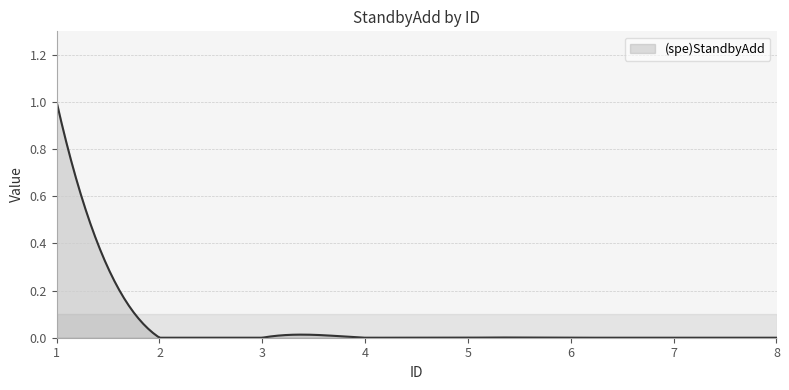

Does the chart display data point markers on the line(s)?

No